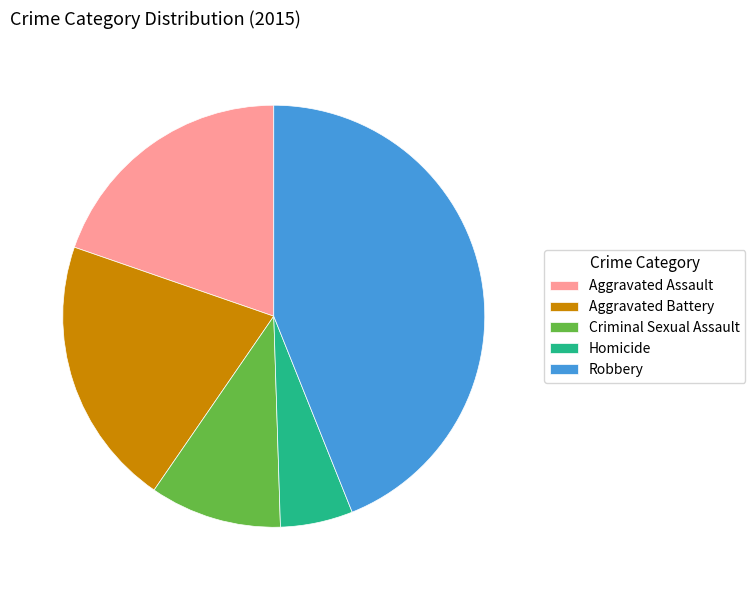

What is the ratio of the value at Aggravated Assault to the value at Criminal Sexual Assault?

1.9